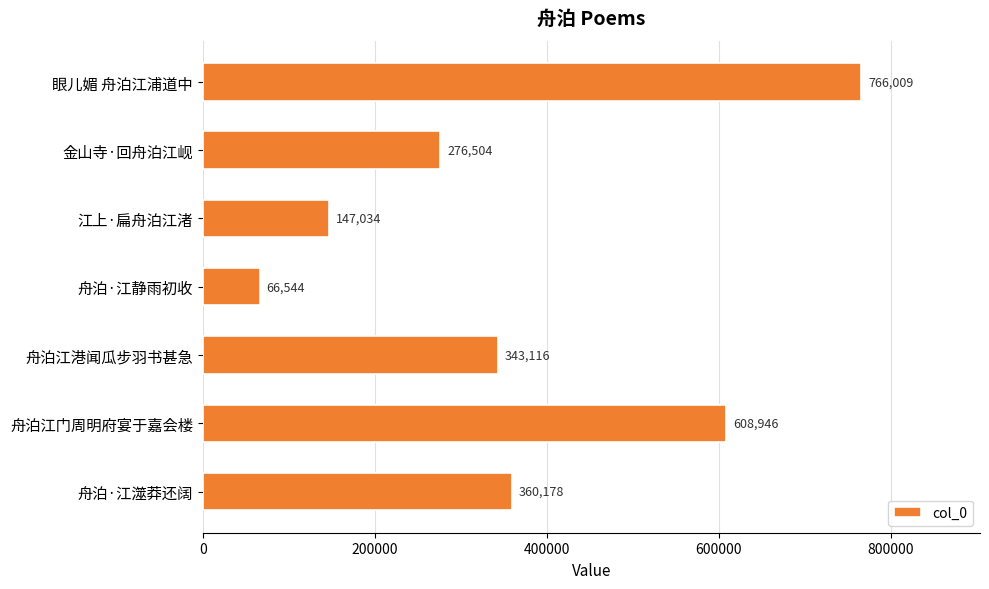

Count the values in the range 147034 to 608946.

5